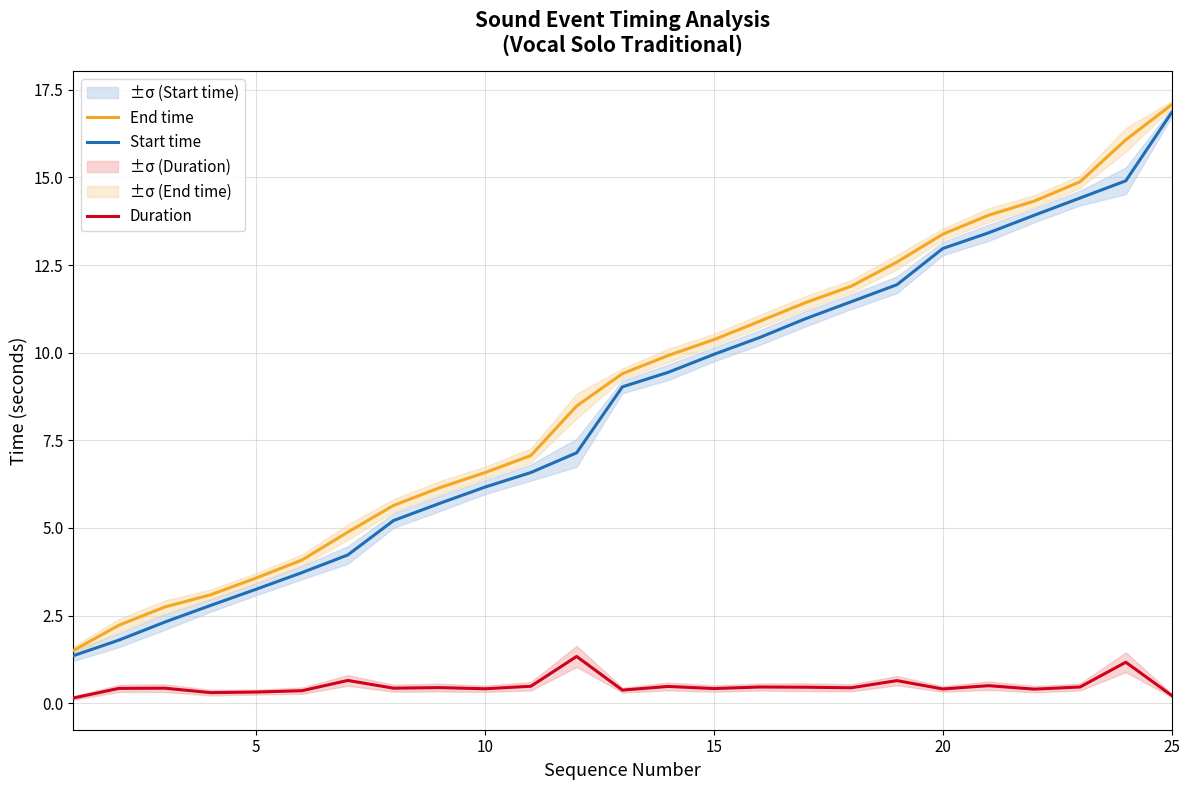

True or false: End time and Duration cross at least once.

False